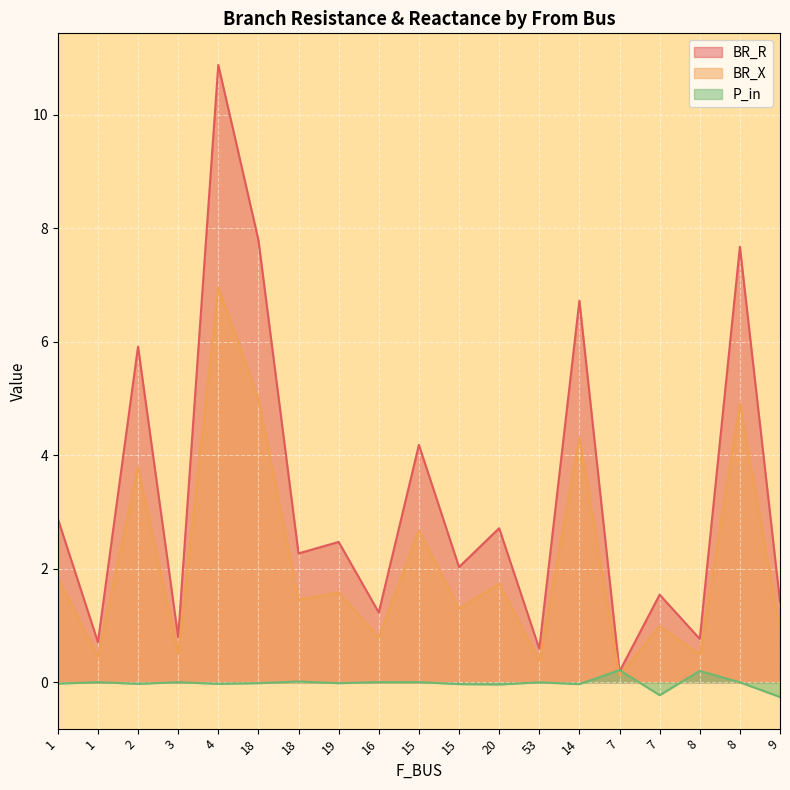

True or false: BR_R and P_in intersect in this chart.

True